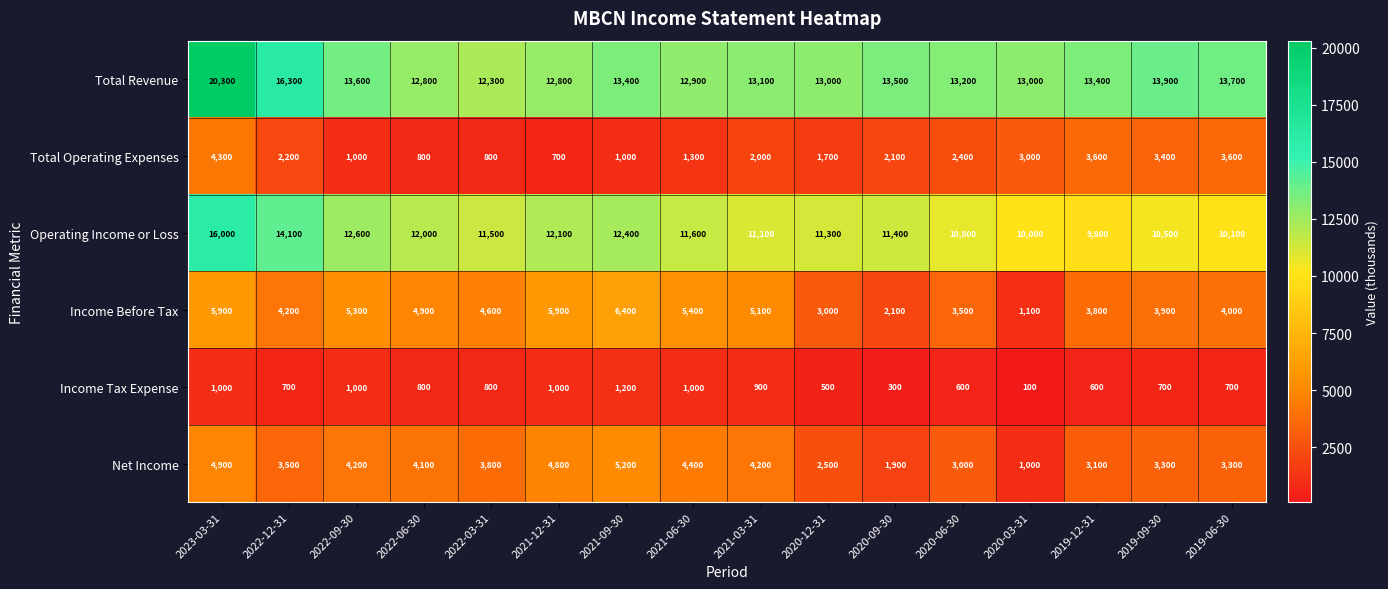

True or false: Income Tax Expense has a value of 500 at 2020-12-31.

True